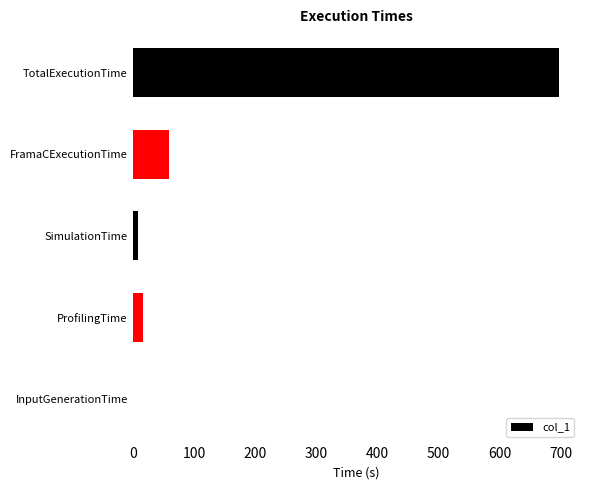

Reading bottom to top, extract all data points from this chart.

InputGenerationTime=0.1	ProfilingTime=16.9	SimulationTime=9.0	FramaCExecutionTime=59.9	TotalExecutionTime=696.5